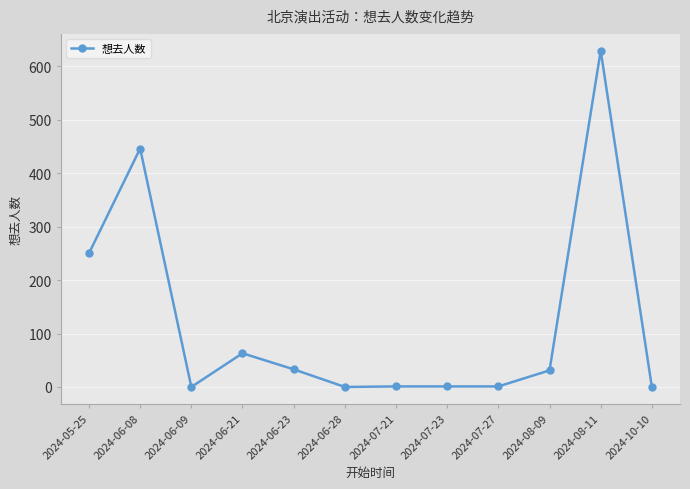

What is the average value?

121